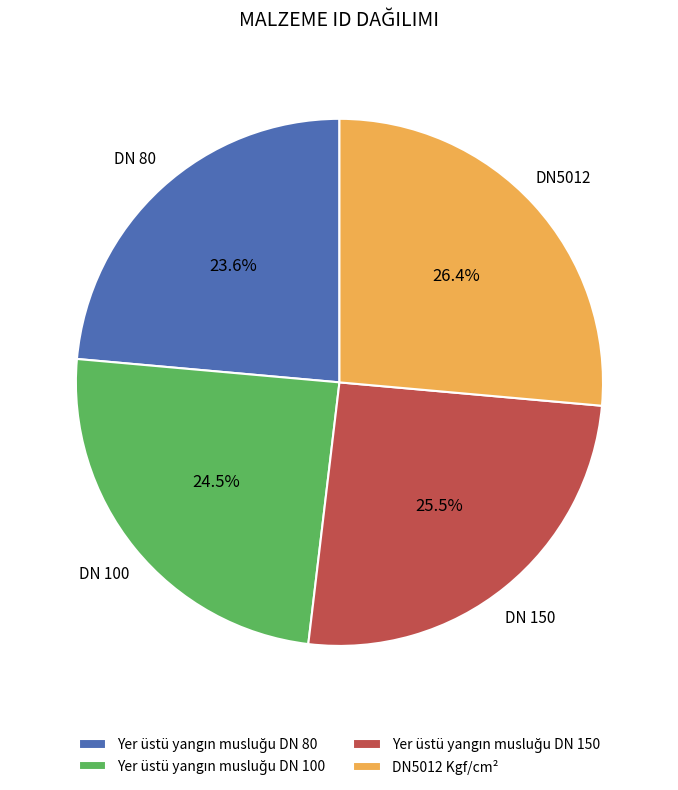

Which category has the biggest portion of the pie?

DN5012 Kgf/cm²